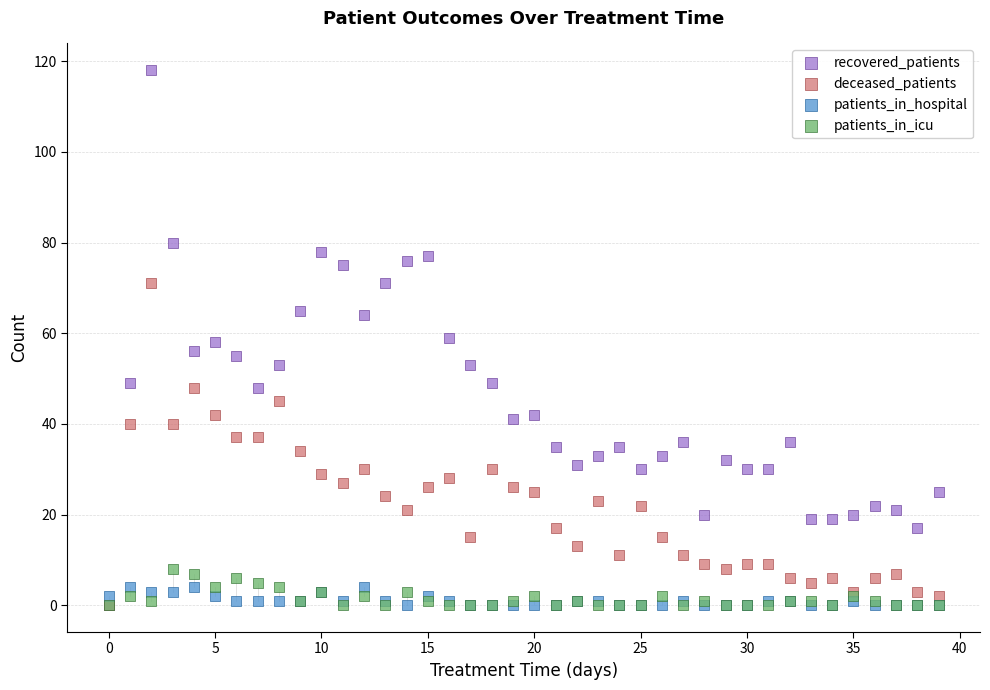

What are all the series names shown in the legend?

recovered_patients, deceased_patients, patients_in_hospital, patients_in_icu